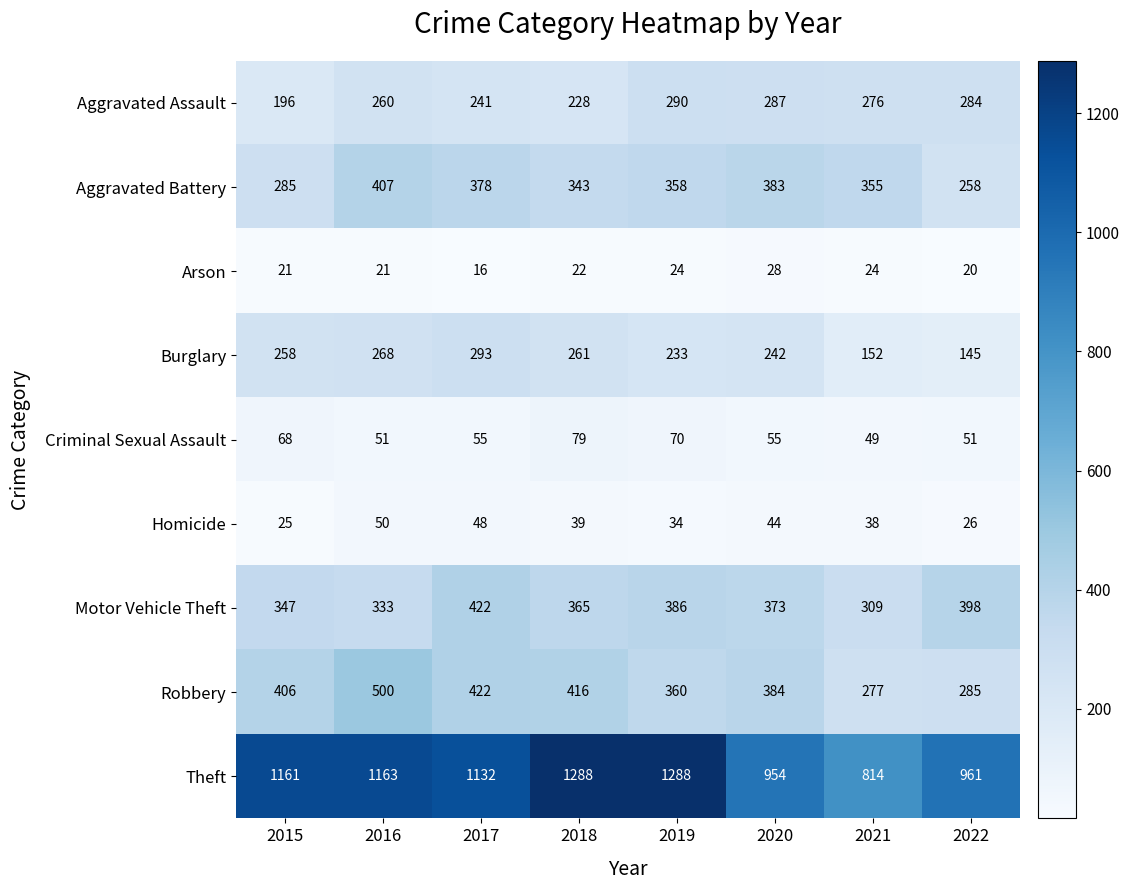

How many data points does each series have?

8